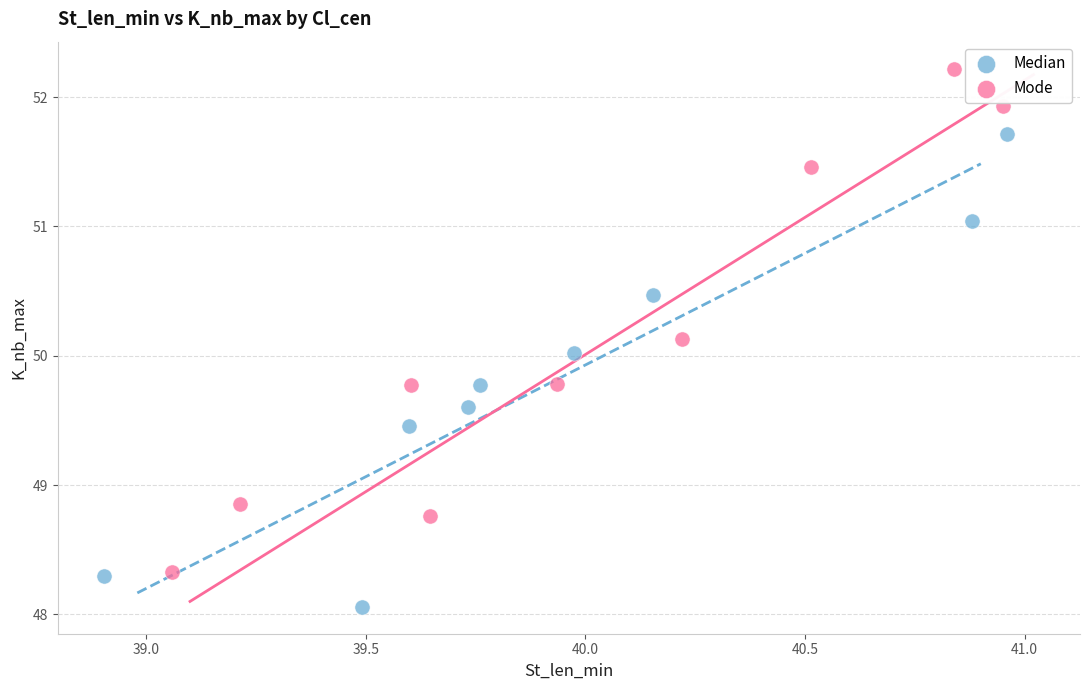

What are all the series names shown in the legend?

Median, Mode